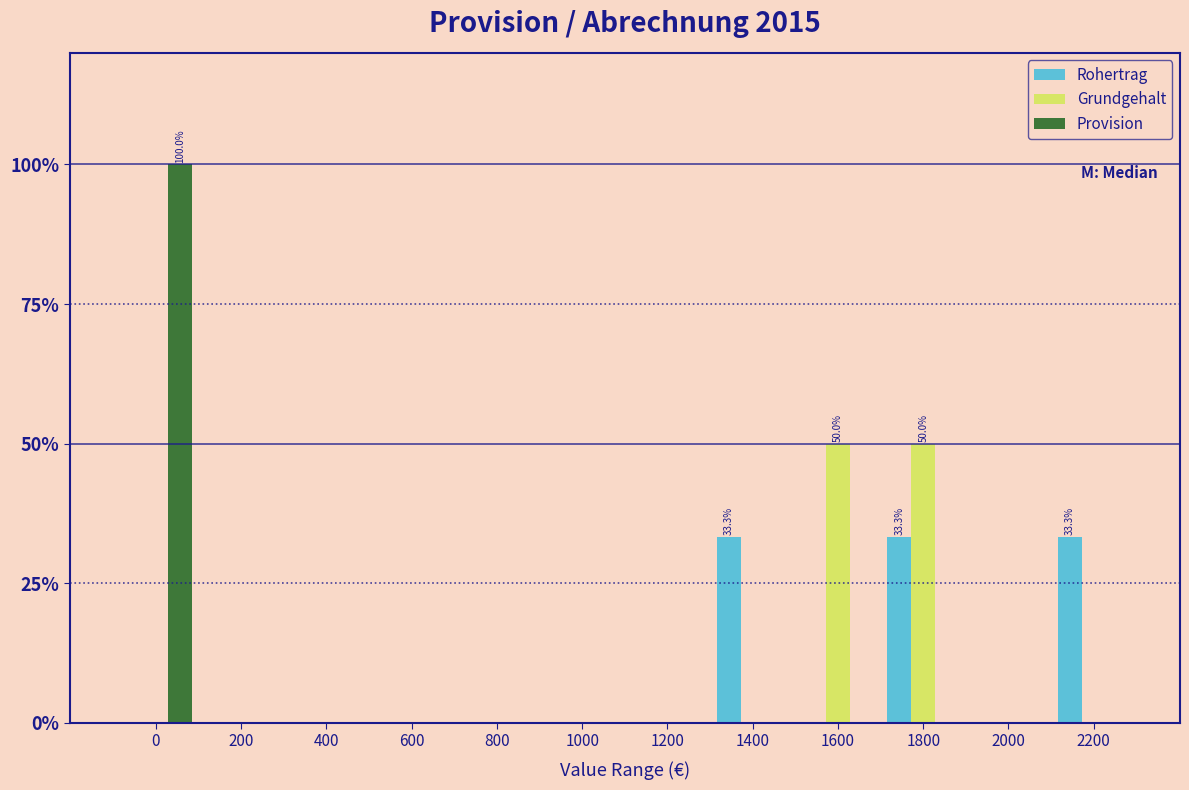

What is the sum of the Provision values at 0 and 1200?

100.0